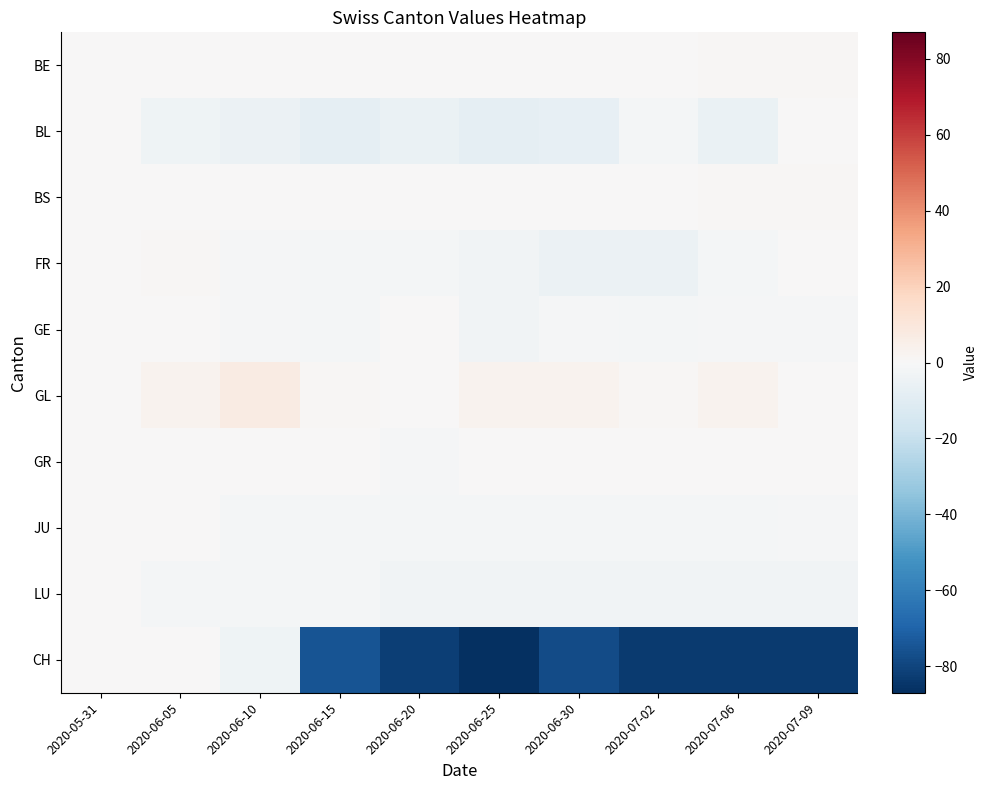

Which label corresponds to the smallest value in the chart?

2020-06-25